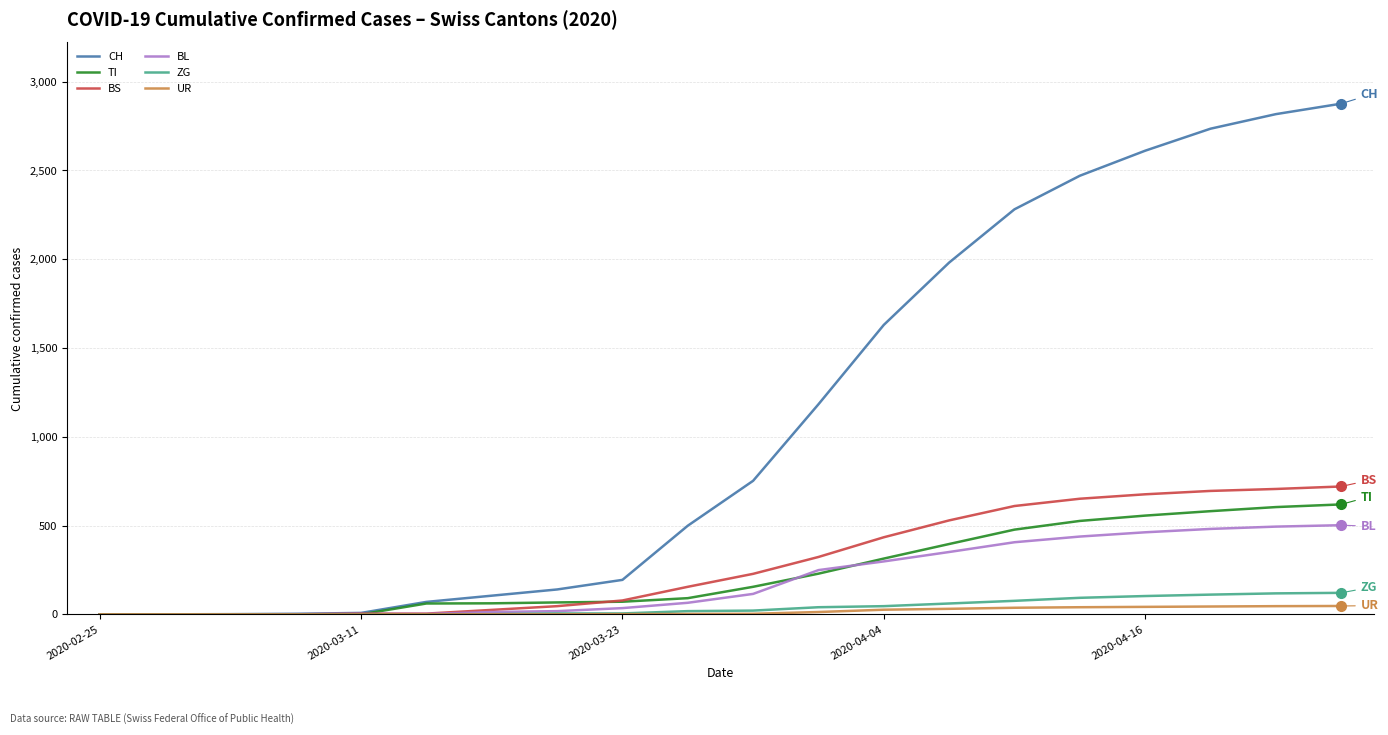

What is the average value of the TI series?

240